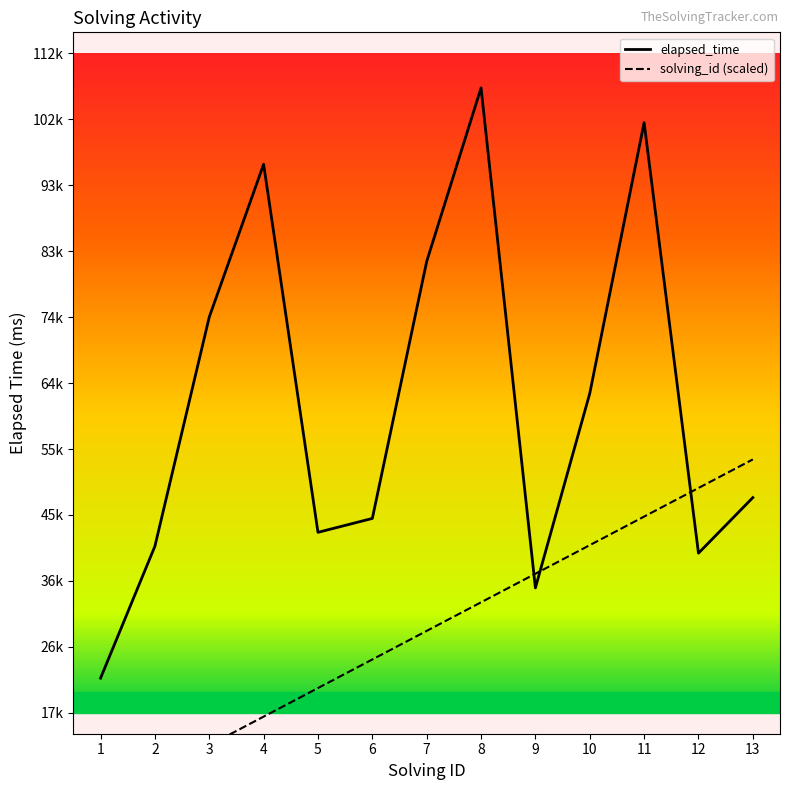

Is it true that elapsed_time equals 127955.3 at 3?

False